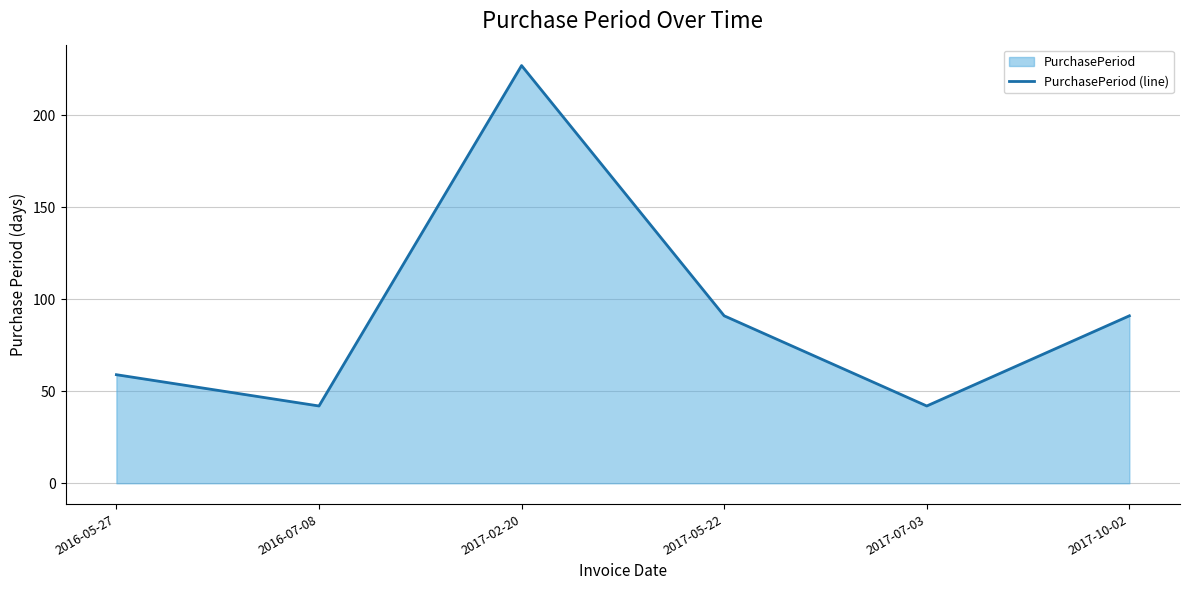

The chart shows a value of 91 at 2017-05-22. True or false?

True